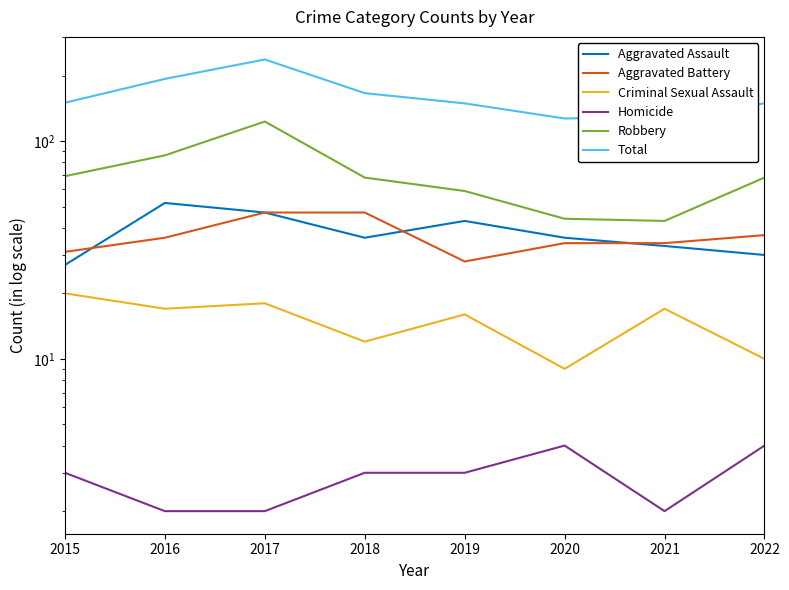

Count the number of categories in the chart.

8